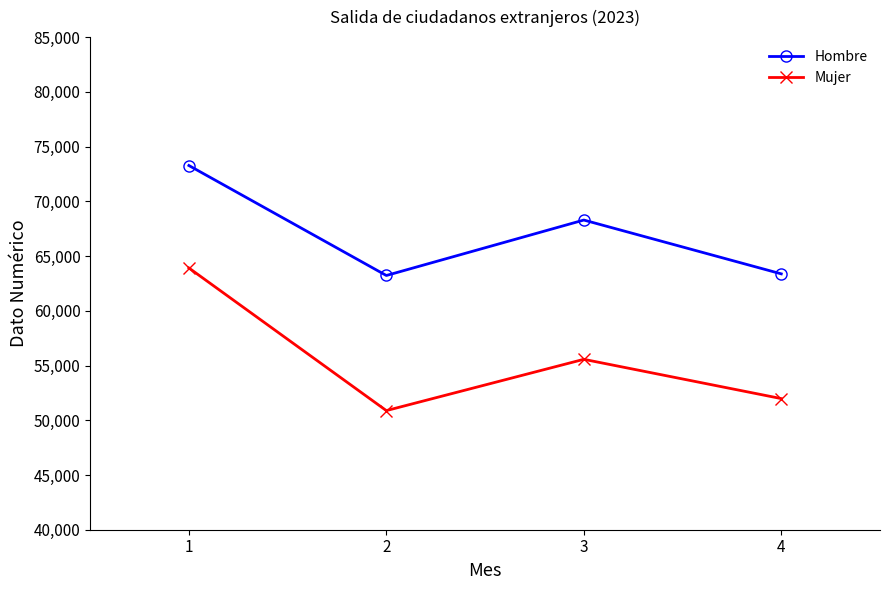

True or false: Mujer has more than 0 points higher than both neighbors.

True